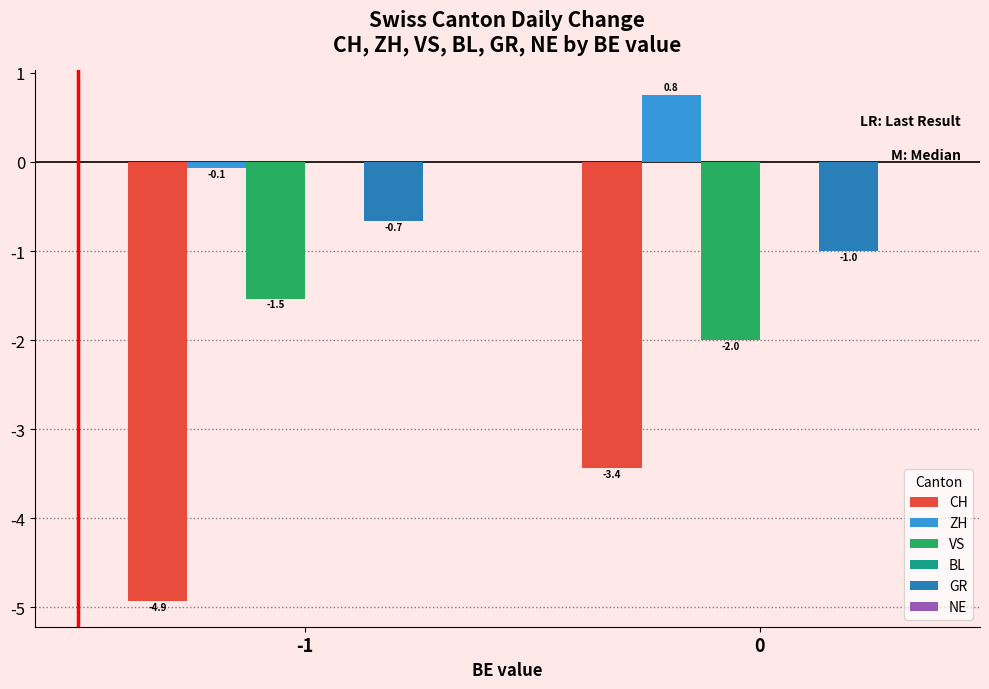

Reading right to left, list all the values displayed in this chart.

CH: -3.4	-4.9
ZH: 0.8	-0.1
VS: -2.0	-1.5
GR: -1.0	-0.7